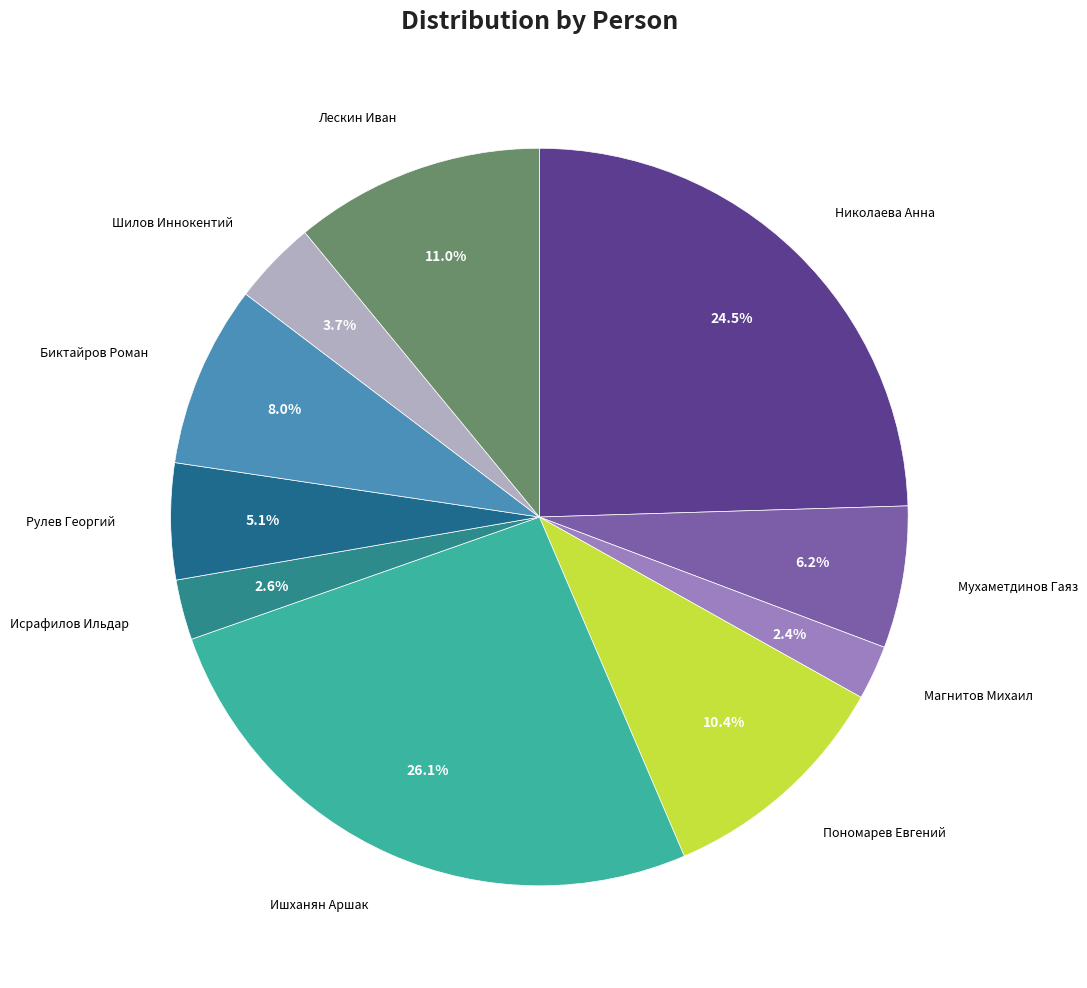

To the nearest percent, what is the average slice percentage?

10%